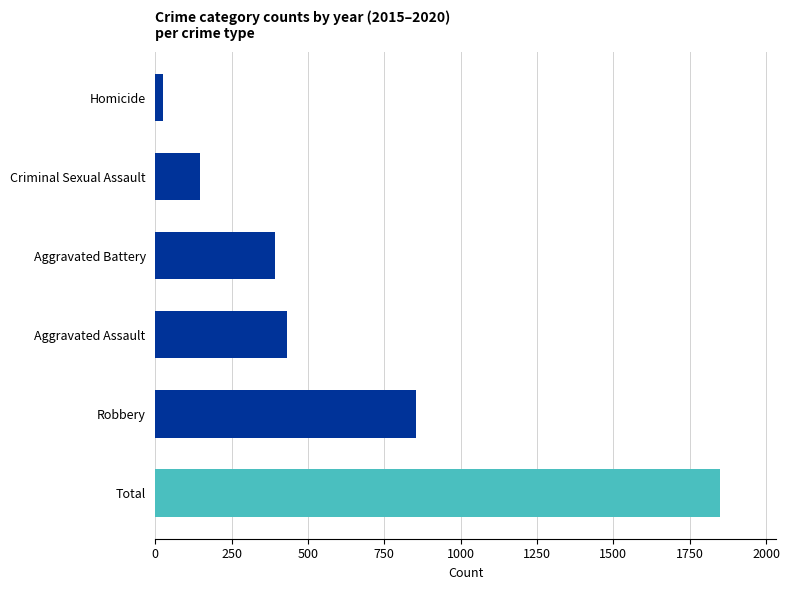

What is the change in value from Aggravated Assault to Criminal Sexual Assault?

-284